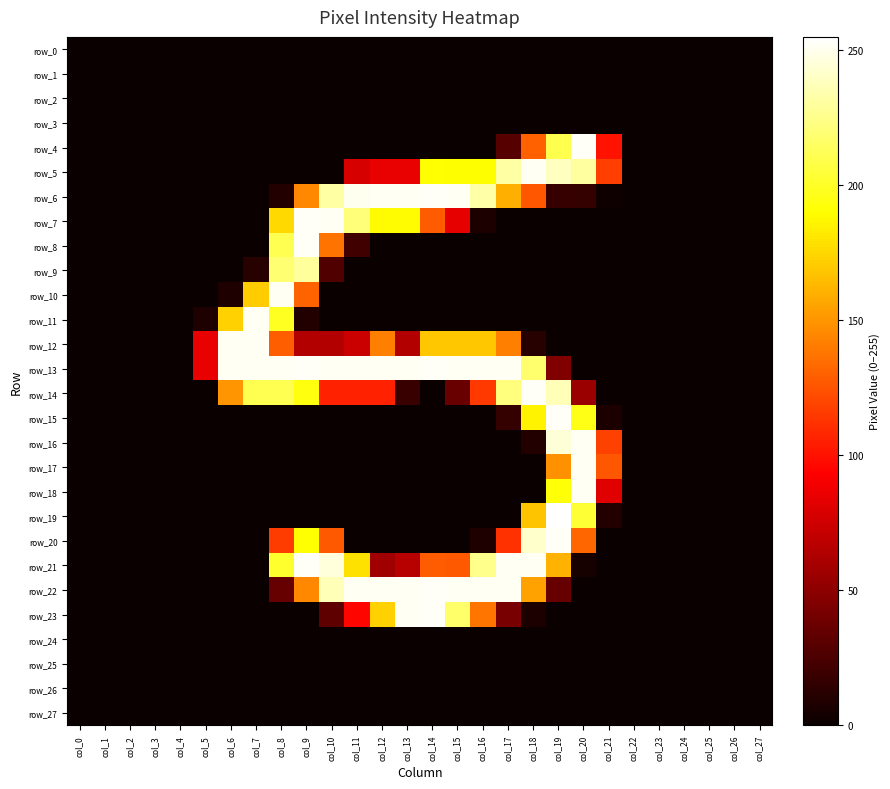

Reading left to right, extract all data points from this chart.

row_0: col_0=0	col_1=0	col_2=0	col_3=0	col_4=0	col_5=0	col_6=0	col_7=0	col_8=0	col_9=0	col_10=0	col_11=0	col_12=0	col_13=0	col_14=0	col_15=0	col_16=0	col_17=0	col_18=0	col_19=0	col_20=0	col_21=0	col_22=0	col_23=0	col_24=0	col_25=0	col_26=0	col_27=0
row_1: col_0=0	col_1=0	col_2=0	col_3=0	col_4=0	col_5=0	col_6=0	col_7=0	col_8=0	col_9=0	col_10=0	col_11=0	col_12=0	col_13=0	col_14=0	col_15=0	col_16=0	col_17=0	col_18=0	col_19=0	col_20=0	col_21=0	col_22=0	col_23=0	col_24=0	col_25=0	col_26=0	col_27=0
row_2: col_0=0	col_1=0	col_2=0	col_3=0	col_4=0	col_5=0	col_6=0	col_7=0	col_8=0	col_9=0	col_10=0	col_11=0	col_12=0	col_13=0	col_14=0	col_15=0	col_16=0	col_17=0	col_18=0	col_19=0	col_20=0	col_21=0	col_22=0	col_23=0	col_24=0	col_25=0	col_26=0	col_27=0
row_3: col_0=0	col_1=0	col_2=0	col_3=0	col_4=0	col_5=0	col_6=0	col_7=0	col_8=0	col_9=0	col_10=0	col_11=0	col_12=0	col_13=0	col_14=0	col_15=0	col_16=0	col_17=0	col_18=0	col_19=0	col_20=0	col_21=0	col_22=0	col_23=0	col_24=0	col_25=0	col_26=0	col_27=0
row_4: col_0=0	col_1=0	col_2=0	col_3=0	col_4=0	col_5=0	col_6=0	col_7=0	col_8=0	col_9=0	col_10=0	col_11=0	col_12=0	col_13=0	col_14=0	col_15=0	col_16=0	col_17=29	col_18=130	col_19=210	col_20=253	col_21=100	col_22=0	col_23=0	col_24=0	col_25=0	col_26=0	col_27=0
row_5: col_0=0	col_1=0	col_2=0	col_3=0	col_4=0	col_5=0	col_6=0	col_7=0	col_8=0	col_9=0	col_10=0	col_11=78	col_12=85	col_13=85	col_14=191	col_15=190	col_16=190	col_17=232	col_18=252	col_19=239	col_20=231	col_21=117	col_22=0	col_23=0	col_24=0	col_25=0	col_26=0	col_27=0
row_6: col_0=0	col_1=0	col_2=0	col_3=0	col_4=0	col_5=0	col_6=0	col_7=0	col_8=9	col_9=145	col_10=232	col_11=251	col_12=252	col_13=252	col_14=253	col_15=252	col_16=233	col_17=160	col_18=126	col_19=17	col_20=16	col_21=2	col_22=0	col_23=0	col_24=0	col_25=0	col_26=0	col_27=0
row_7: col_0=0	col_1=0	col_2=0	col_3=0	col_4=0	col_5=0	col_6=0	col_7=0	col_8=176	col_9=253	col_10=252	col_11=221	col_12=189	col_13=189	col_14=128	col_15=84	col_16=7	col_17=0	col_18=0	col_19=0	col_20=0	col_21=0	col_22=0	col_23=0	col_24=0	col_25=0	col_26=0	col_27=0
row_8: col_0=0	col_1=0	col_2=0	col_3=0	col_4=0	col_5=0	col_6=0	col_7=0	col_8=211	col_9=253	col_10=137	col_11=21	col_12=0	col_13=0	col_14=0	col_15=0	col_16=0	col_17=0	col_18=0	col_19=0	col_20=0	col_21=0	col_22=0	col_23=0	col_24=0	col_25=0	col_26=0	col_27=0
row_9: col_0=0	col_1=0	col_2=0	col_3=0	col_4=0	col_5=0	col_6=0	col_7=11	col_8=219	col_9=230	col_10=27	col_11=0	col_12=0	col_13=0	col_14=0	col_15=0	col_16=0	col_17=0	col_18=0	col_19=0	col_20=0	col_21=0	col_22=0	col_23=0	col_24=0	col_25=0	col_26=0	col_27=0
row_10: col_0=0	col_1=0	col_2=0	col_3=0	col_4=0	col_5=0	col_6=8	col_7=171	col_8=252	col_9=131	col_10=0	col_11=0	col_12=0	col_13=0	col_14=0	col_15=0	col_16=0	col_17=0	col_18=0	col_19=0	col_20=0	col_21=0	col_22=0	col_23=0	col_24=0	col_25=0	col_26=0	col_27=0
row_11: col_0=0	col_1=0	col_2=0	col_3=0	col_4=0	col_5=8	col_6=173	col_7=252	col_8=199	col_9=9	col_10=0	col_11=0	col_12=0	col_13=0	col_14=0	col_15=0	col_16=0	col_17=0	col_18=0	col_19=0	col_20=0	col_21=0	col_22=0	col_23=0	col_24=0	col_25=0	col_26=0	col_27=0
row_12: col_0=0	col_1=0	col_2=0	col_3=0	col_4=0	col_5=85	col_6=252	col_7=252	col_8=129	col_9=64	col_10=64	col_11=73	col_12=142	col_13=64	col_14=169	col_15=169	col_16=169	col_17=142	col_18=11	col_19=0	col_20=0	col_21=0	col_22=0	col_23=0	col_24=0	col_25=0	col_26=0	col_27=0
row_13: col_0=0	col_1=0	col_2=0	col_3=0	col_4=0	col_5=85	col_6=252	col_7=252	col_8=252	col_9=253	col_10=252	col_11=252	col_12=252	col_13=252	col_14=253	col_15=252	col_16=252	col_17=252	col_18=218	col_19=45	col_20=0	col_21=0	col_22=0	col_23=0	col_24=0	col_25=0	col_26=0	col_27=0
row_14: col_0=0	col_1=0	col_2=0	col_3=0	col_4=0	col_5=0	col_6=150	col_7=211	col_8=211	col_9=194	col_10=106	col_11=106	col_12=106	col_13=18	col_14=0	col_15=36	col_16=115	col_17=222	col_18=253	col_19=237	col_20=55	col_21=0	col_22=0	col_23=0	col_24=0	col_25=0	col_26=0	col_27=0
row_15: col_0=0	col_1=0	col_2=0	col_3=0	col_4=0	col_5=0	col_6=0	col_7=0	col_8=0	col_9=0	col_10=0	col_11=0	col_12=0	col_13=0	col_14=0	col_15=0	col_16=0	col_17=16	col_18=186	col_19=253	col_20=196	col_21=7	col_22=0	col_23=0	col_24=0	col_25=0	col_26=0	col_27=0
row_16: col_0=0	col_1=0	col_2=0	col_3=0	col_4=0	col_5=0	col_6=0	col_7=0	col_8=0	col_9=0	col_10=0	col_11=0	col_12=0	col_13=0	col_14=0	col_15=0	col_16=0	col_17=0	col_18=9	col_19=245	col_20=252	col_21=118	col_22=0	col_23=0	col_24=0	col_25=0	col_26=0	col_27=0
row_17: col_0=0	col_1=0	col_2=0	col_3=0	col_4=0	col_5=0	col_6=0	col_7=0	col_8=0	col_9=0	col_10=0	col_11=0	col_12=0	col_13=0	col_14=0	col_15=0	col_16=0	col_17=0	col_18=0	col_19=148	col_20=252	col_21=126	col_22=0	col_23=0	col_24=0	col_25=0	col_26=0	col_27=0
row_18: col_0=0	col_1=0	col_2=0	col_3=0	col_4=0	col_5=0	col_6=0	col_7=0	col_8=0	col_9=0	col_10=0	col_11=0	col_12=0	col_13=0	col_14=0	col_15=0	col_16=0	col_17=0	col_18=0	col_19=192	col_20=252	col_21=82	col_22=0	col_23=0	col_24=0	col_25=0	col_26=0	col_27=0
row_19: col_0=0	col_1=0	col_2=0	col_3=0	col_4=0	col_5=0	col_6=0	col_7=0	col_8=0	col_9=0	col_10=0	col_11=0	col_12=0	col_13=0	col_14=0	col_15=0	col_16=0	col_17=0	col_18=168	col_19=255	col_20=204	col_21=9	col_22=0	col_23=0	col_24=0	col_25=0	col_26=0	col_27=0
row_20: col_0=0	col_1=0	col_2=0	col_3=0	col_4=0	col_5=0	col_6=0	col_7=0	col_8=116	col_9=191	col_10=127	col_11=0	col_12=0	col_13=0	col_14=0	col_15=0	col_16=8	col_17=112	col_18=242	col_19=253	col_20=132	col_21=0	col_22=0	col_23=0	col_24=0	col_25=0	col_26=0	col_27=0
row_21: col_0=0	col_1=0	col_2=0	col_3=0	col_4=0	col_5=0	col_6=0	col_7=0	col_8=202	col_9=253	col_10=246	col_11=179	col_12=57	col_13=66	col_14=128	col_15=127	col_16=226	col_17=252	col_18=252	col_19=161	col_20=5	col_21=0	col_22=0	col_23=0	col_24=0	col_25=0	col_26=0	col_27=0
row_22: col_0=0	col_1=0	col_2=0	col_3=0	col_4=0	col_5=0	col_6=0	col_7=0	col_8=35	col_9=145	col_10=237	col_11=252	col_12=252	col_13=252	col_14=253	col_15=252	col_16=252	col_17=252	col_18=155	col_19=35	col_20=0	col_21=0	col_22=0	col_23=0	col_24=0	col_25=0	col_26=0	col_27=0
row_23: col_0=0	col_1=0	col_2=0	col_3=0	col_4=0	col_5=0	col_6=0	col_7=0	col_8=0	col_9=0	col_10=32	col_11=95	col_12=173	col_13=252	col_14=253	col_15=217	col_16=138	col_17=42	col_18=7	col_19=0	col_20=0	col_21=0	col_22=0	col_23=0	col_24=0	col_25=0	col_26=0	col_27=0
row_24: col_0=0	col_1=0	col_2=0	col_3=0	col_4=0	col_5=0	col_6=0	col_7=0	col_8=0	col_9=0	col_10=0	col_11=0	col_12=0	col_13=0	col_14=0	col_15=0	col_16=0	col_17=0	col_18=0	col_19=0	col_20=0	col_21=0	col_22=0	col_23=0	col_24=0	col_25=0	col_26=0	col_27=0
row_25: col_0=0	col_1=0	col_2=0	col_3=0	col_4=0	col_5=0	col_6=0	col_7=0	col_8=0	col_9=0	col_10=0	col_11=0	col_12=0	col_13=0	col_14=0	col_15=0	col_16=0	col_17=0	col_18=0	col_19=0	col_20=0	col_21=0	col_22=0	col_23=0	col_24=0	col_25=0	col_26=0	col_27=0
row_26: col_0=0	col_1=0	col_2=0	col_3=0	col_4=0	col_5=0	col_6=0	col_7=0	col_8=0	col_9=0	col_10=0	col_11=0	col_12=0	col_13=0	col_14=0	col_15=0	col_16=0	col_17=0	col_18=0	col_19=0	col_20=0	col_21=0	col_22=0	col_23=0	col_24=0	col_25=0	col_26=0	col_27=0
row_27: col_0=0	col_1=0	col_2=0	col_3=0	col_4=0	col_5=0	col_6=0	col_7=0	col_8=0	col_9=0	col_10=0	col_11=0	col_12=0	col_13=0	col_14=0	col_15=0	col_16=0	col_17=0	col_18=0	col_19=0	col_20=0	col_21=0	col_22=0	col_23=0	col_24=0	col_25=0	col_26=0	col_27=0